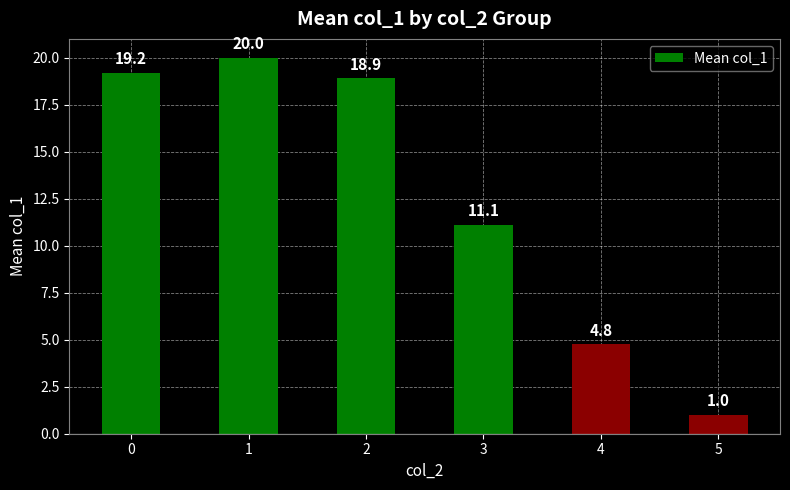

What is the approximate value at 1?

20.0